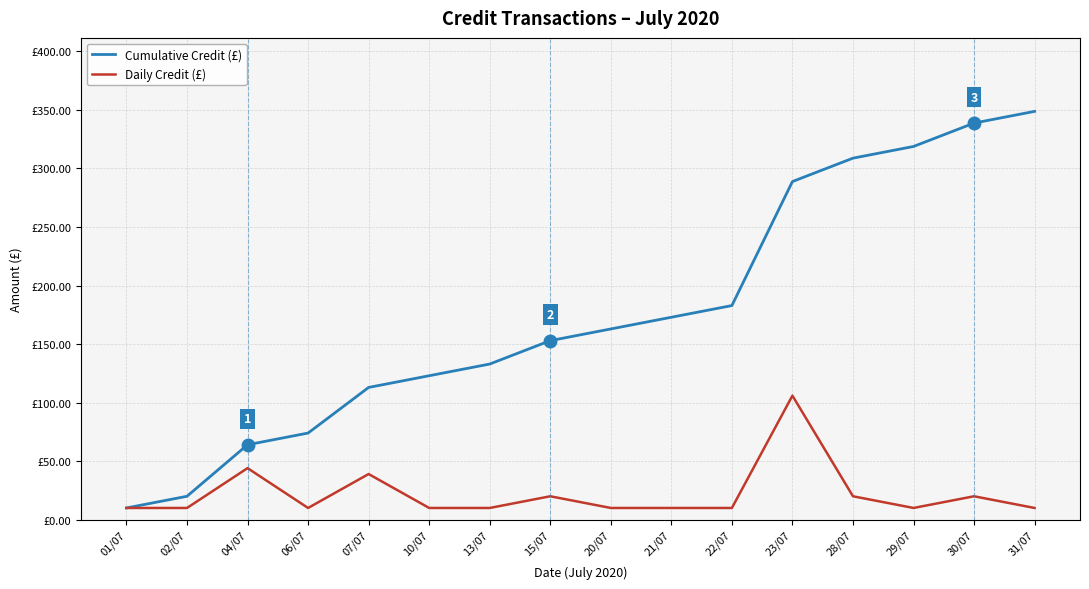

What is the sum of the Daily Credit (£) values at 13/07 and 20/07?

20.0